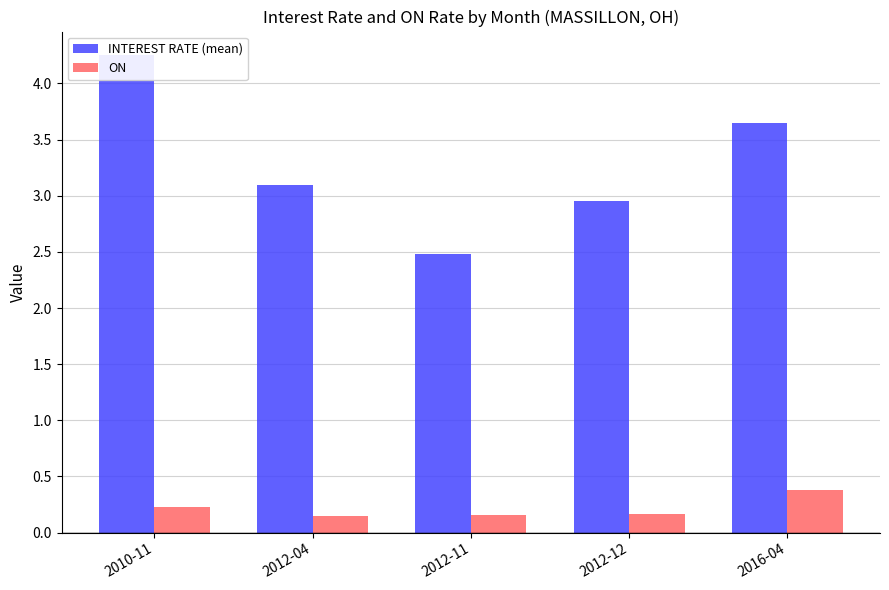

Count the ON values in the range 0 to 1.

5